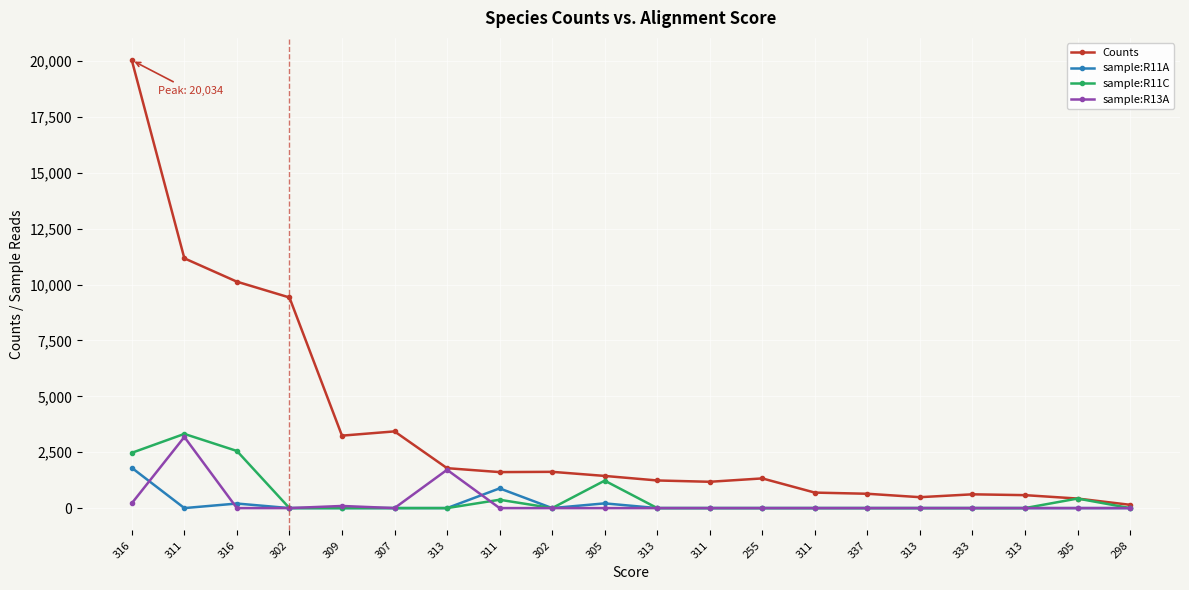

Does the chart have visible grid lines?

Yes